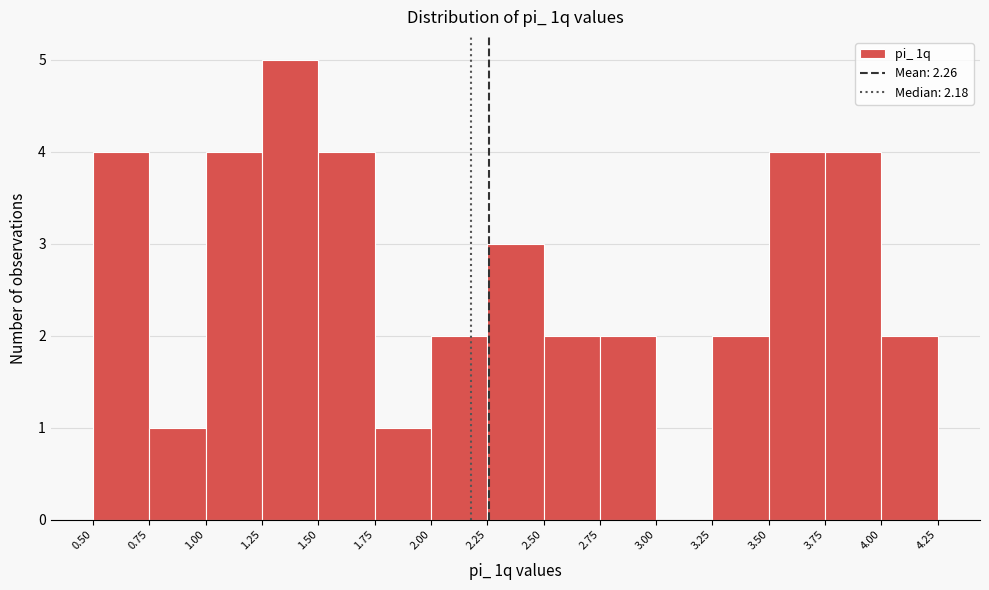

Reading left to right, transcribe this chart: for each bar, give the range it covers on the x-axis and its height. The values are not printed on the chart, so give them approximately, as read against the axis.

0.50 to 0.75: 4
0.75 to 1.00: 1
1.00 to 1.25: 4
1.25 to 1.50: 5
1.50 to 1.75: 4
1.75 to 2.00: 1
2.00 to 2.25: 2
2.25 to 2.50: 3
2.50 to 2.75: 2
2.75 to 3.00: 2
3.00 to 3.25: 0
3.25 to 3.50: 2
3.50 to 3.75: 4
3.75 to 4.00: 4
4.00 to 4.25: 2